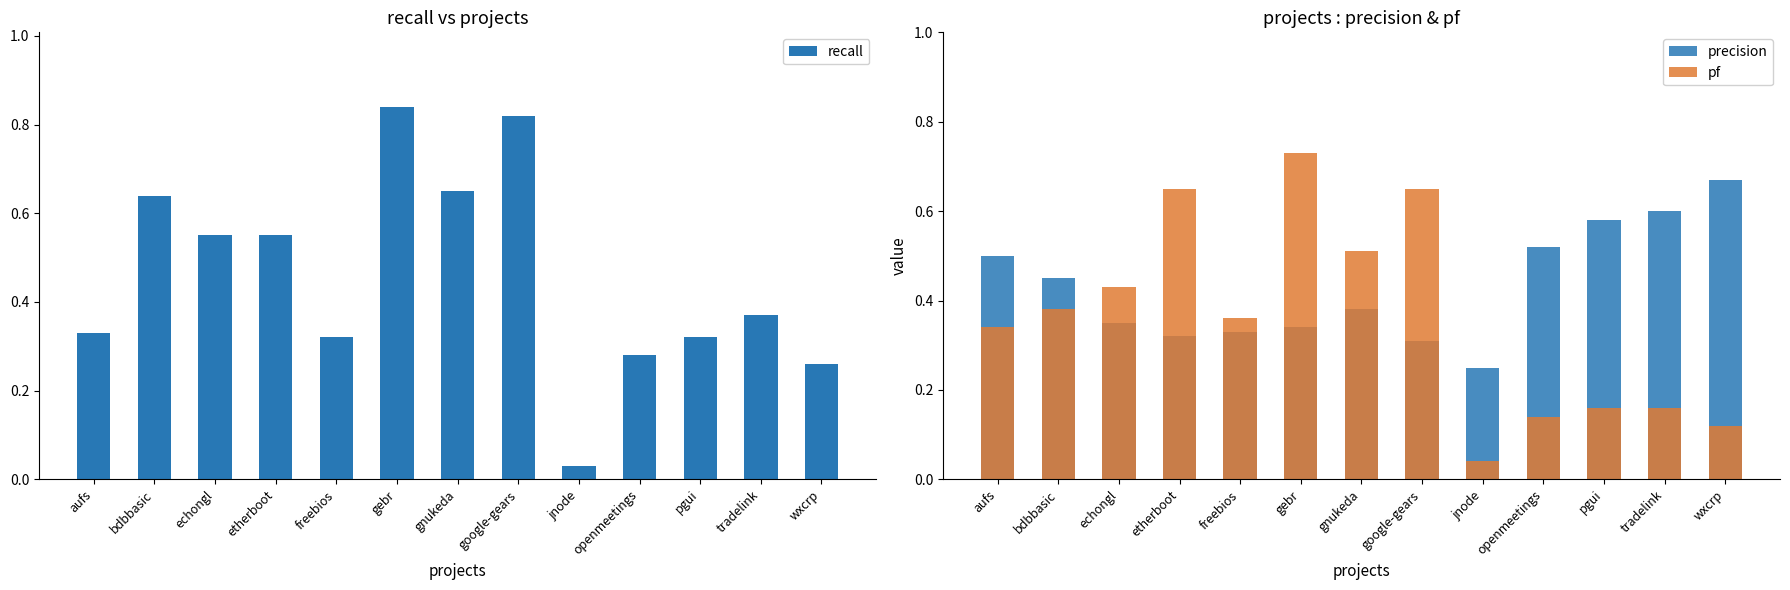

What is the value of the pf bar at the 10th from the left?

0.1